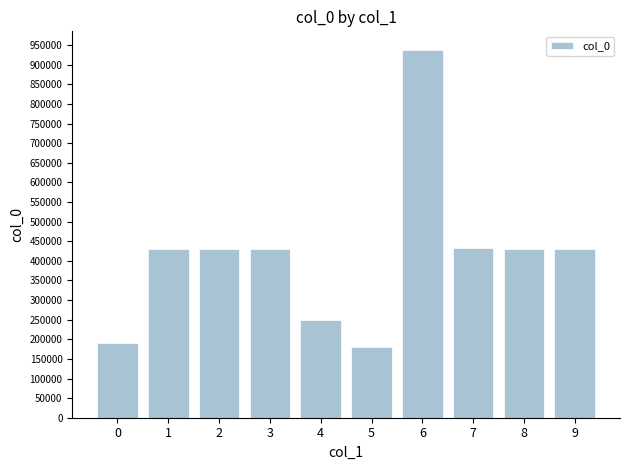

Read the value at 2.

429664